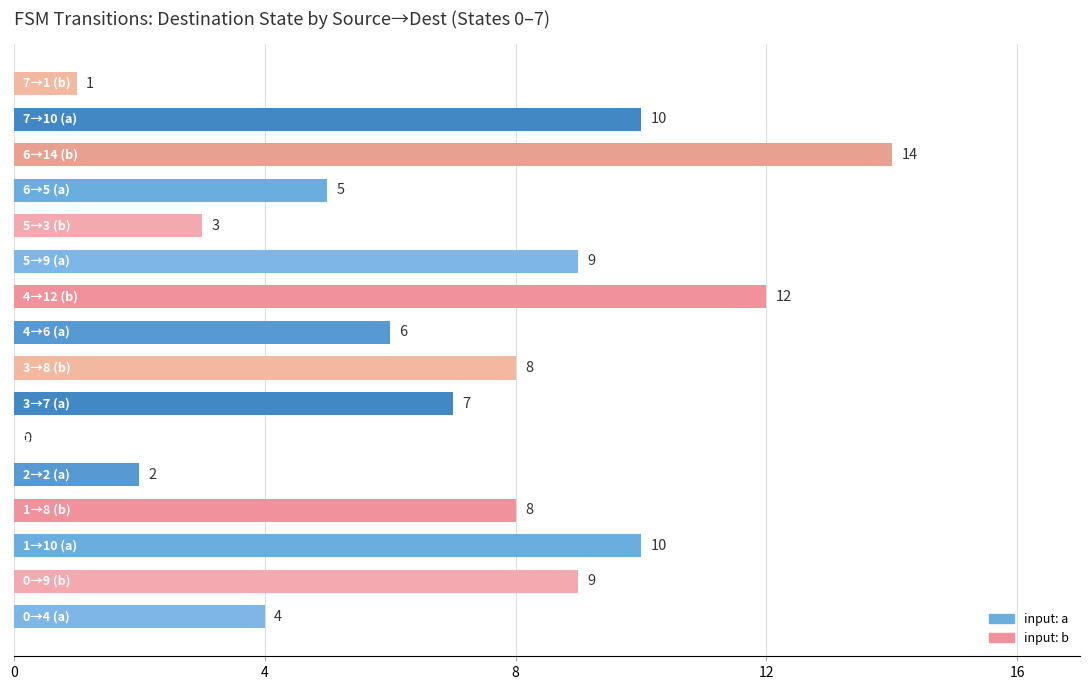

What is the maximum value shown in the chart?

14